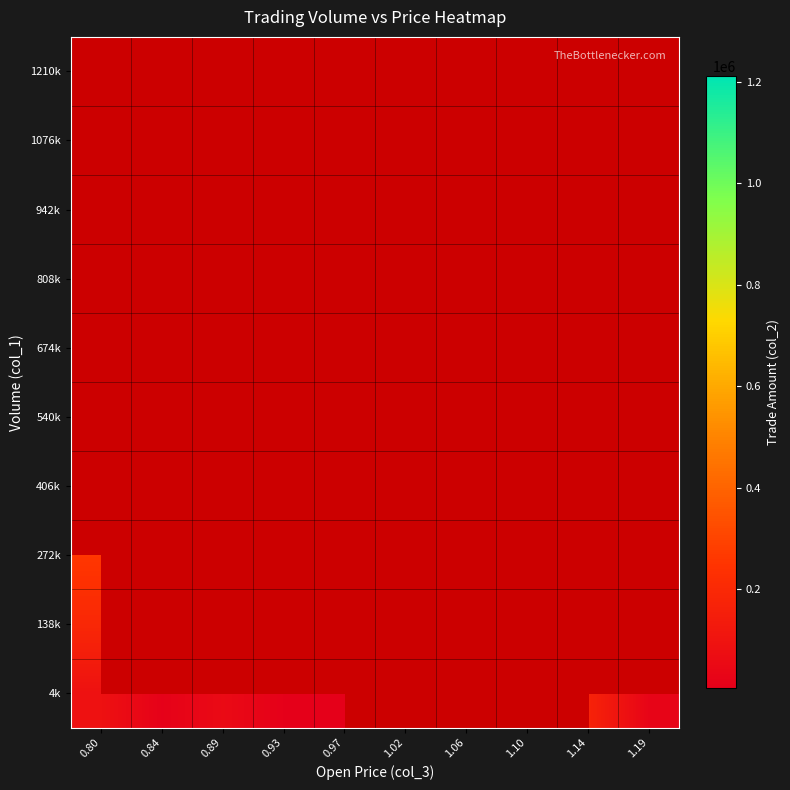

Between 0.89 and 1.10, which is larger?

1.10